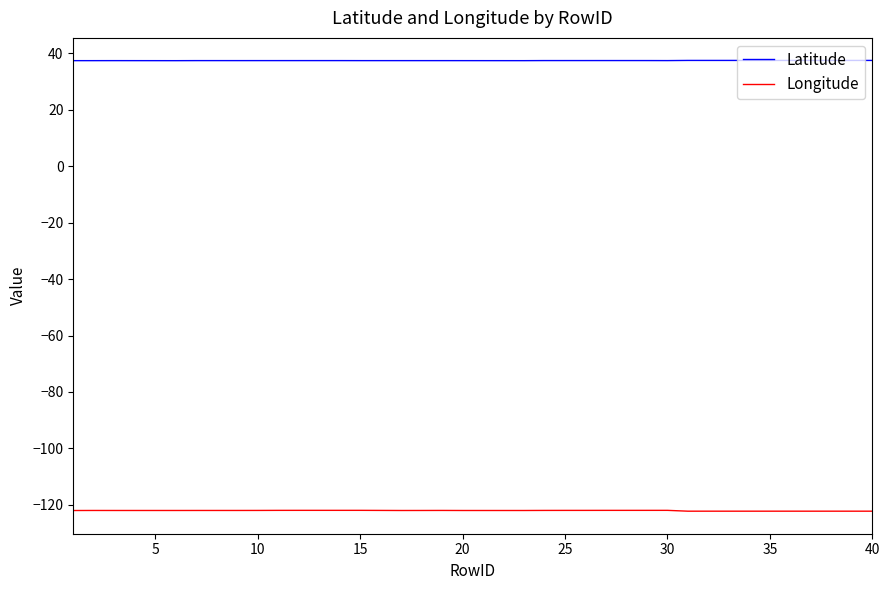

Which series has the largest total across all categories?

Latitude